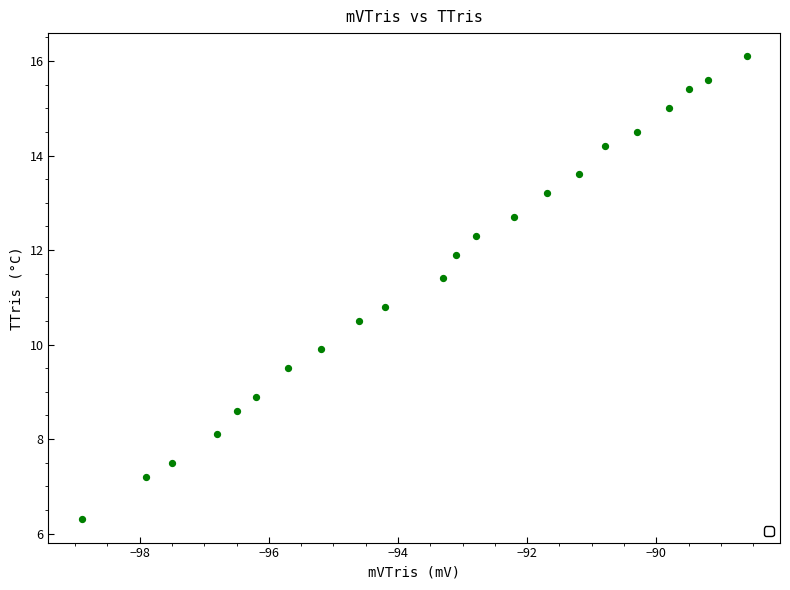

What is the range of X values (max minus min)?

10.3